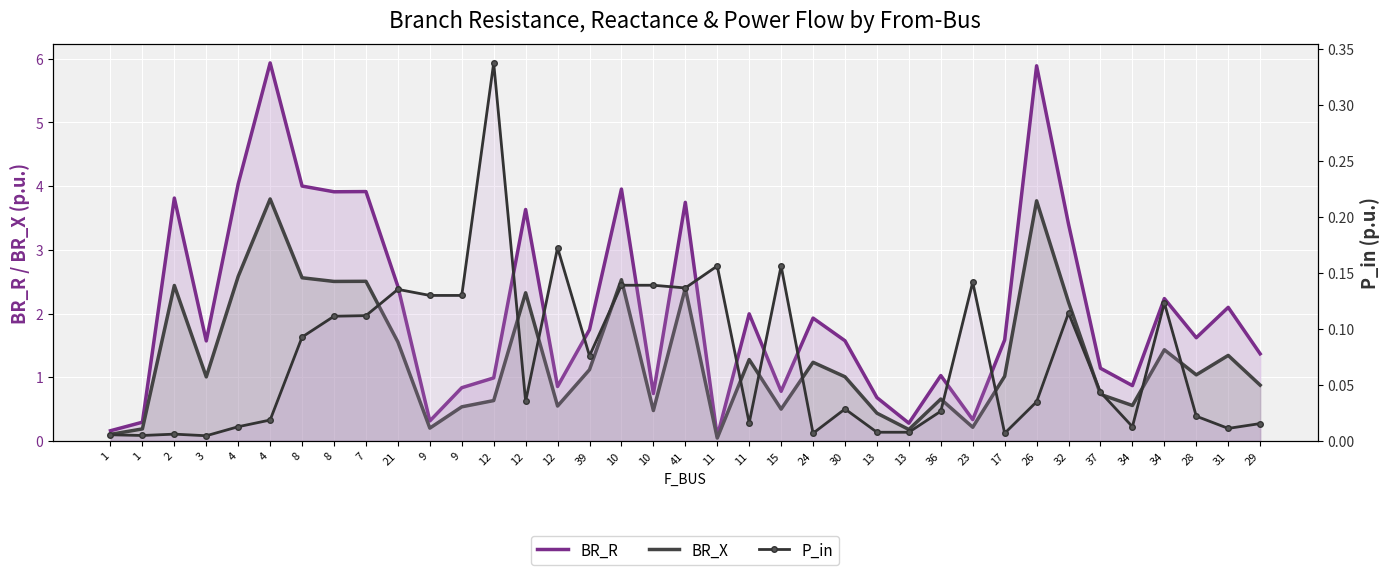

Is it true that P_in equals 0.0 at 1?

True